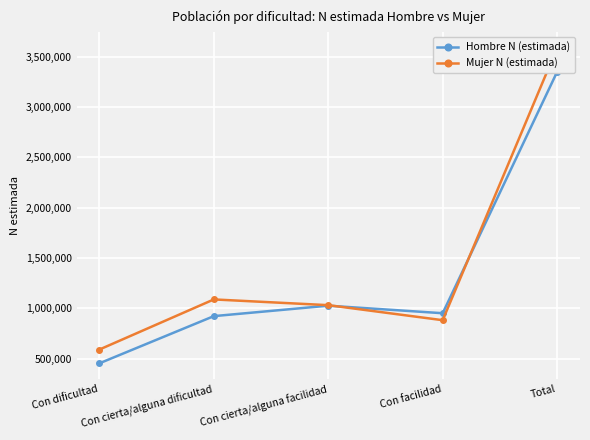

What are all the series names shown in the legend?

Hombre N (estimada), Mujer N (estimada)